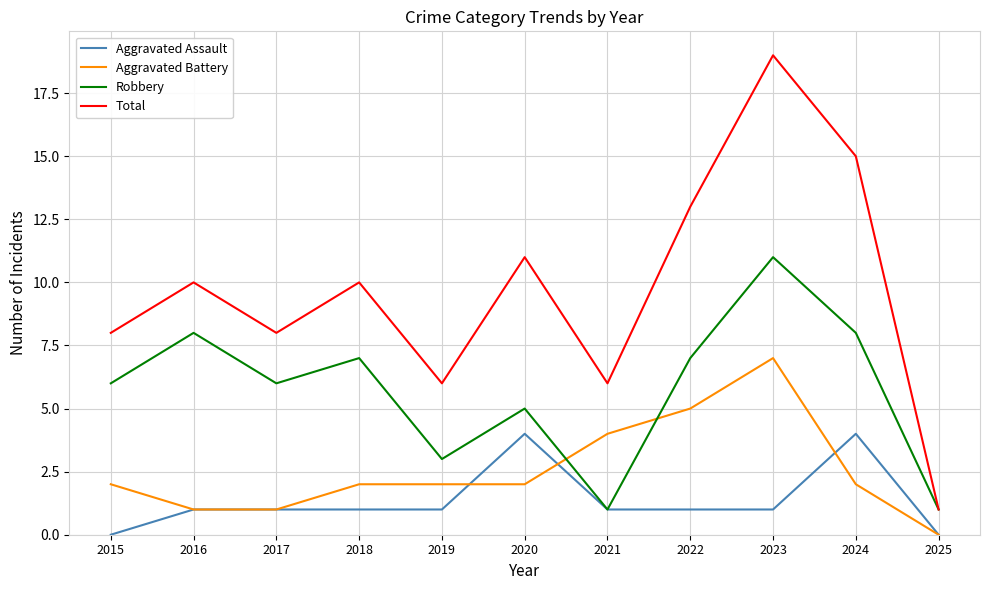

What is the sum of the Aggravated Assault values at 2021 and 2023?

2